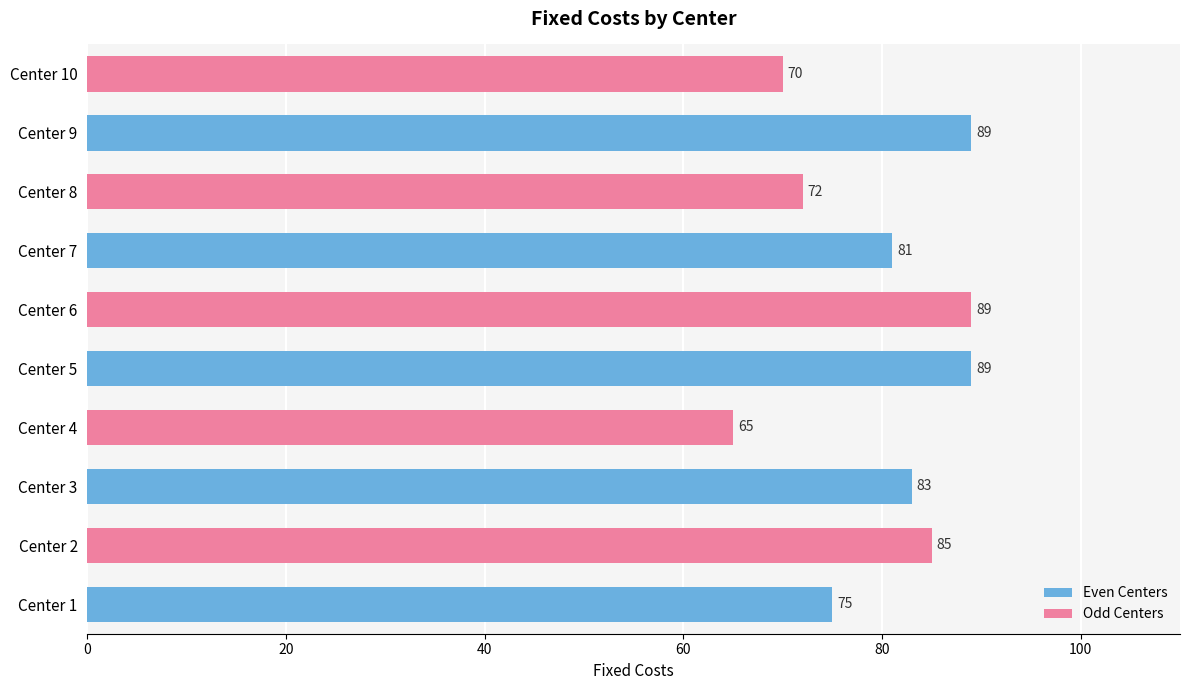

What is the minimum value shown in the chart?

65